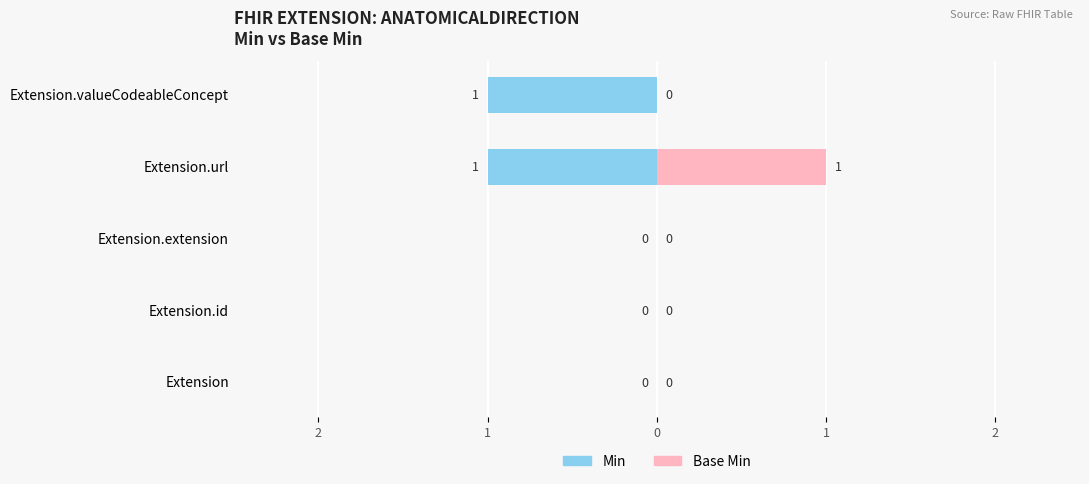

List the series in order of their peak value, lowest first.

Min, Base Min